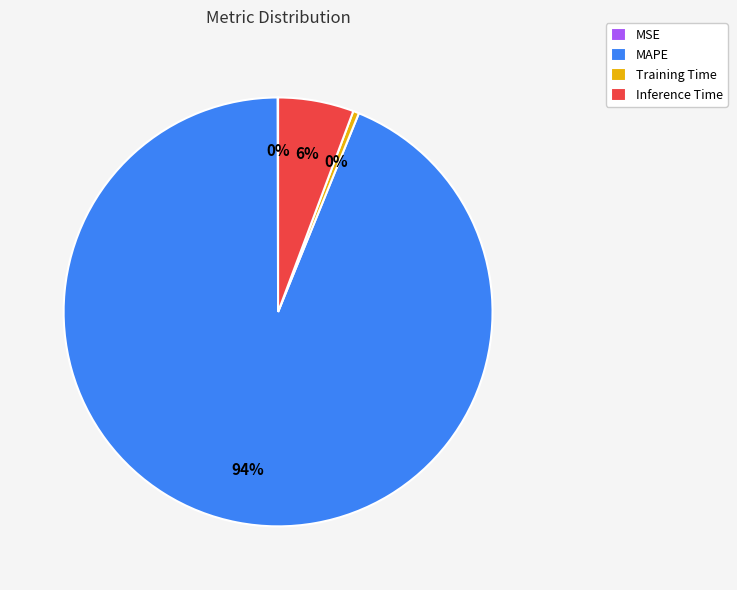

Is there a majority slice in this chart?

Yes